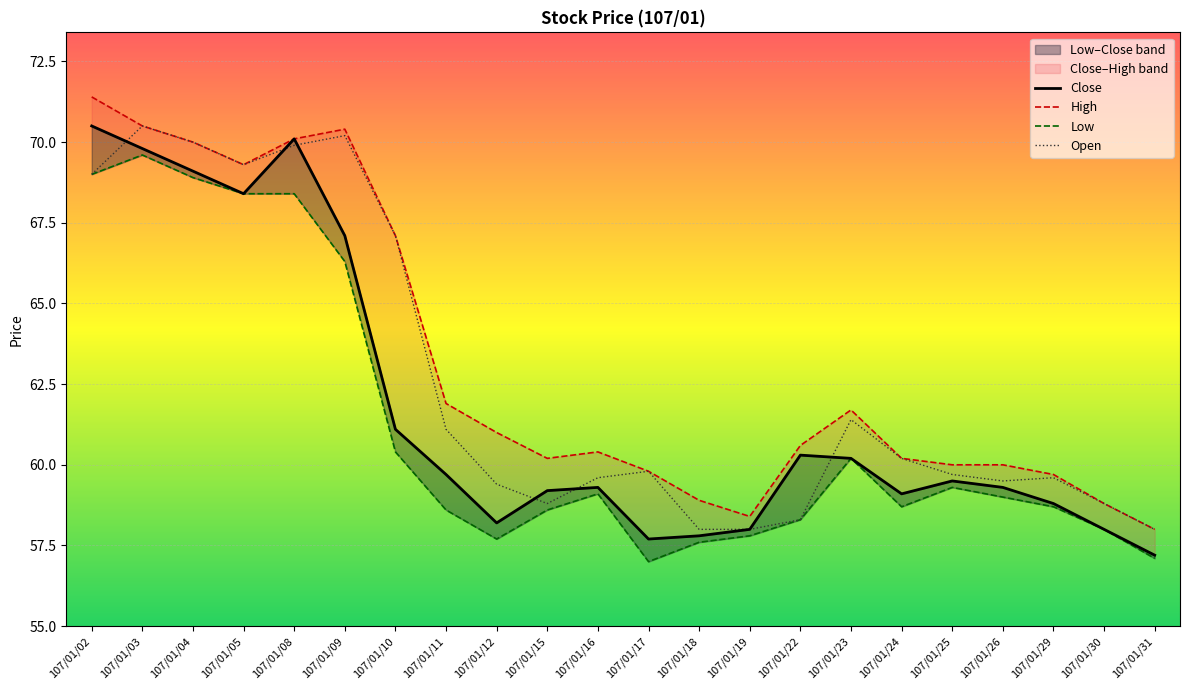

What is the difference between the maximum and second lowest values in the Open series?

12.5